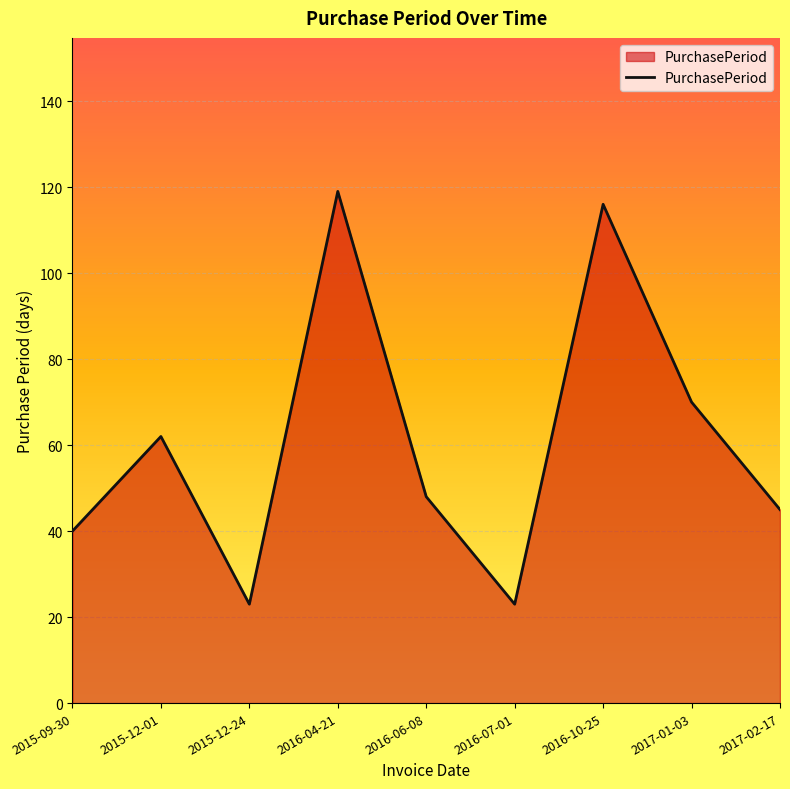

The value at 2016-07-01 is 12. True or false?

False